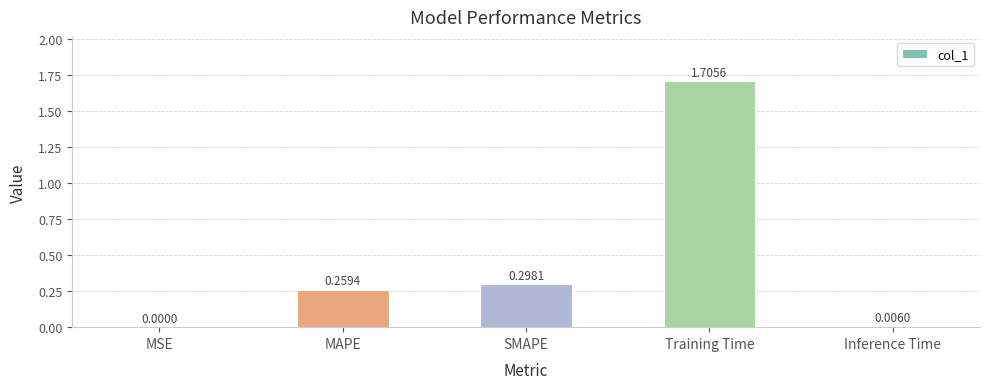

The chart shows a value of 0.4 at SMAPE. True or false?

False